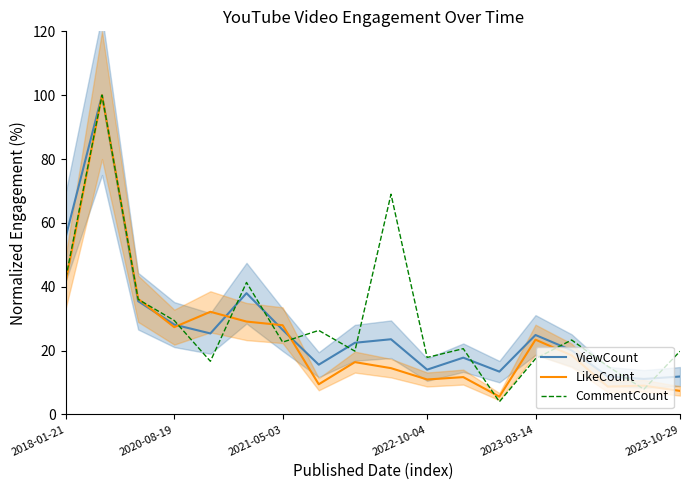

What is the minimum value for CommentCount?

4.0